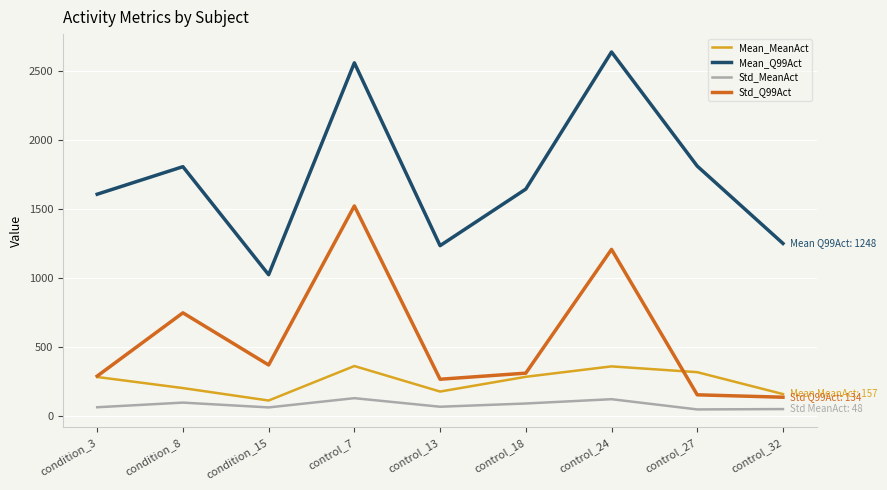

True or false: Mean_MeanAct and Std_Q99Act cross at least once.

True